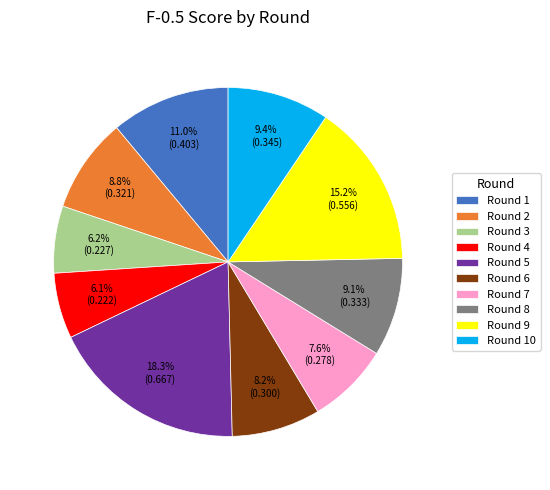

Is it true that Round 2 is 22% of the pie?

False